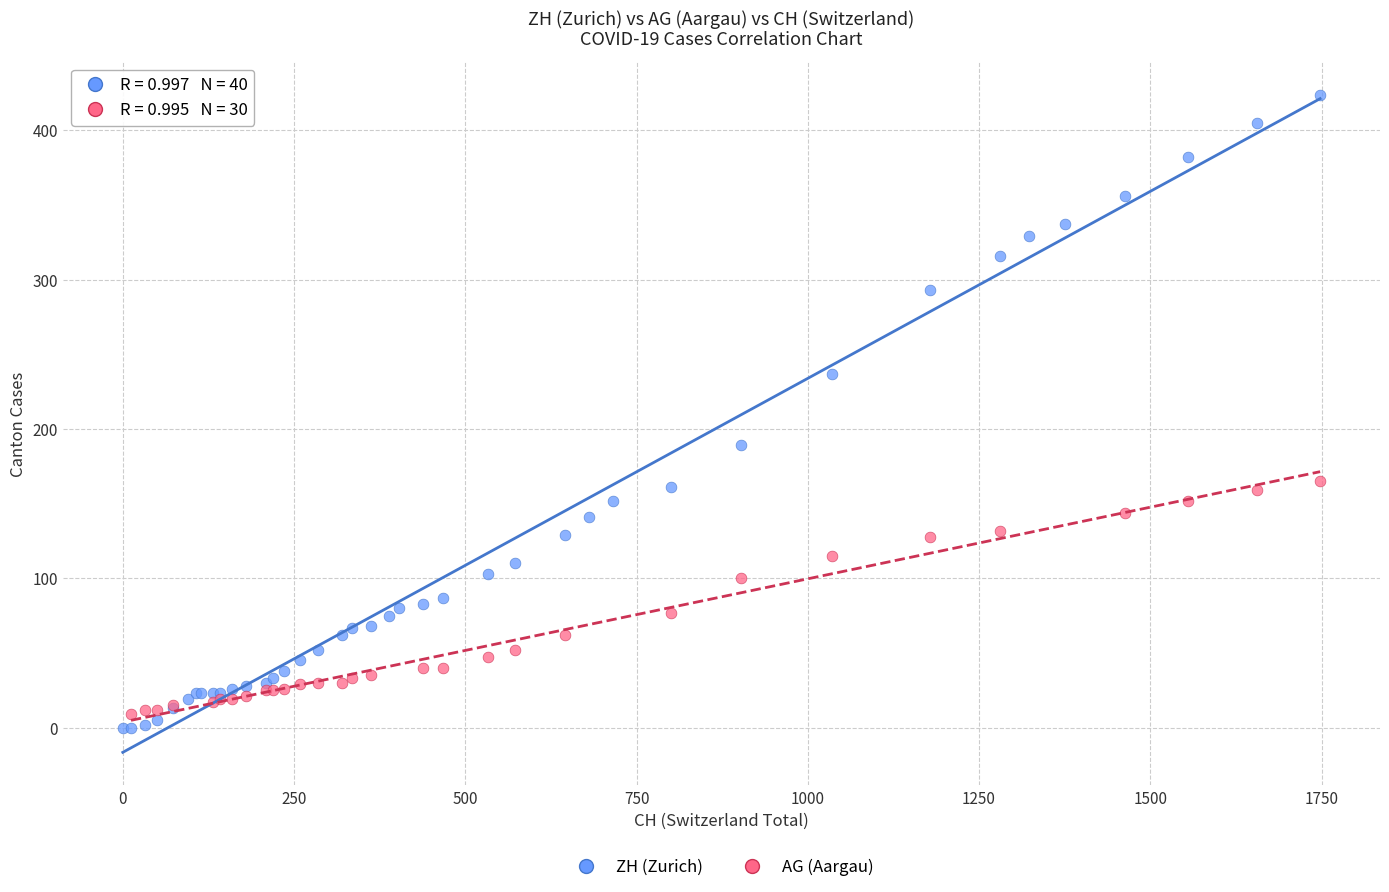

Which series has the largest Y range (max minus min)?

ZH (Zurich)